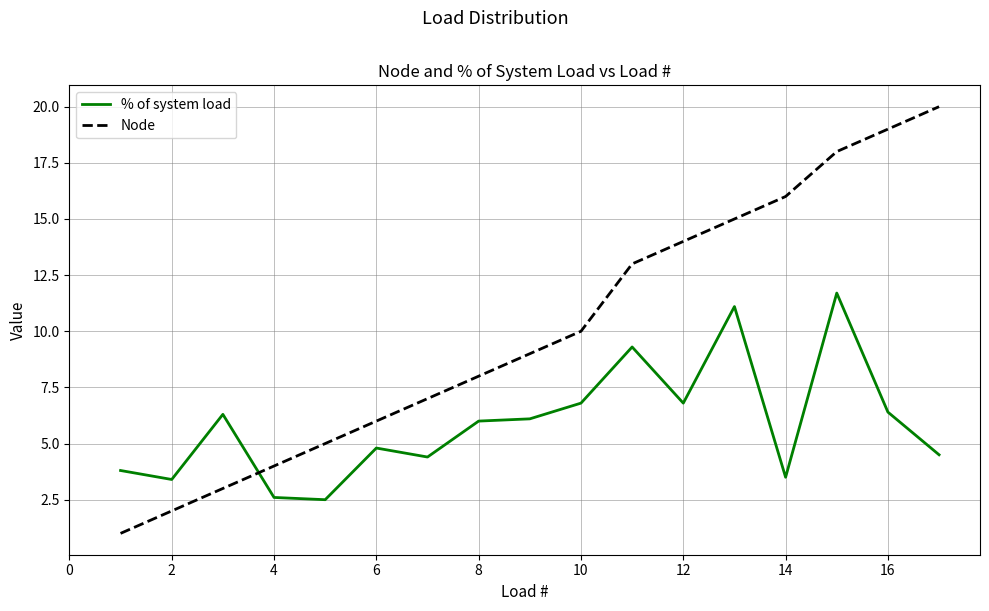

What is the lowest value of the Node series?

1.0